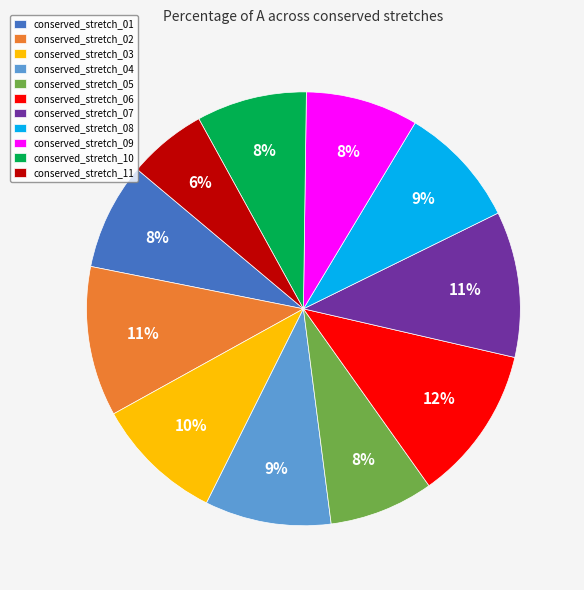

Which has a higher value, conserved_stretch_11 or conserved_stretch_01?

conserved_stretch_01